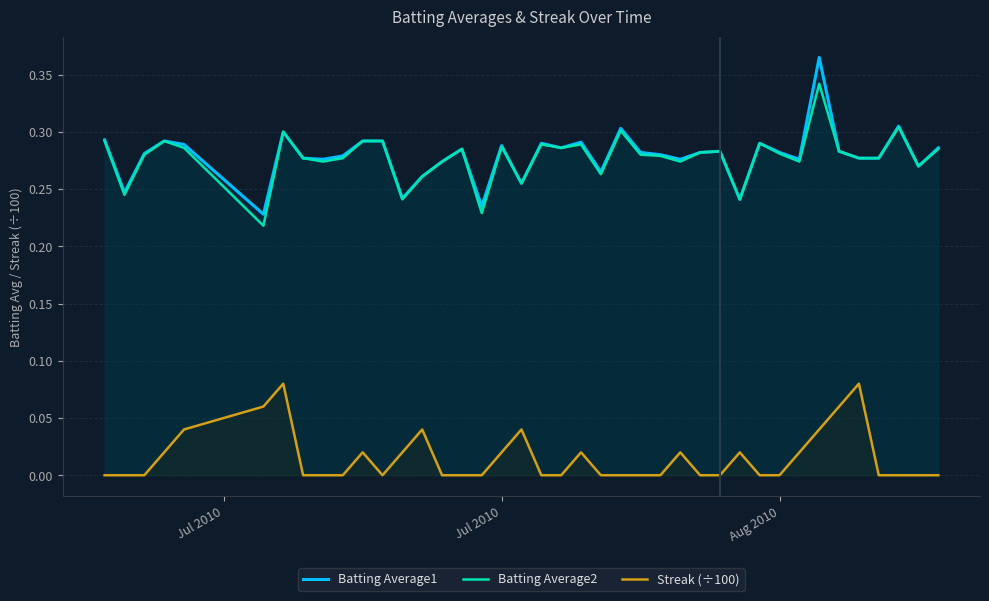

Rank the series by their maximum value, from highest to lowest.

Batting Average1, Batting Average2, Streak (÷100)